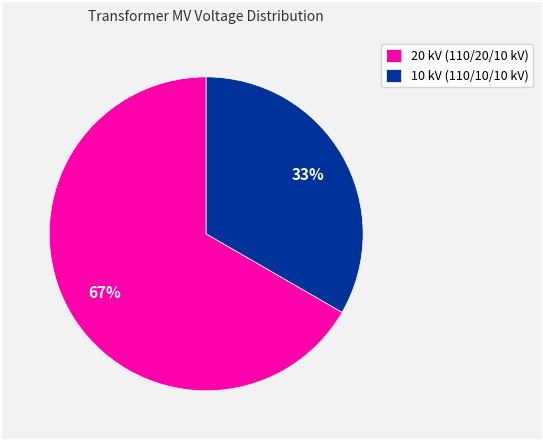

To the nearest percent, what is the combined percentage of 20 kV (110/20/10 kV) and 10 kV (110/10/10 kV)?

100%